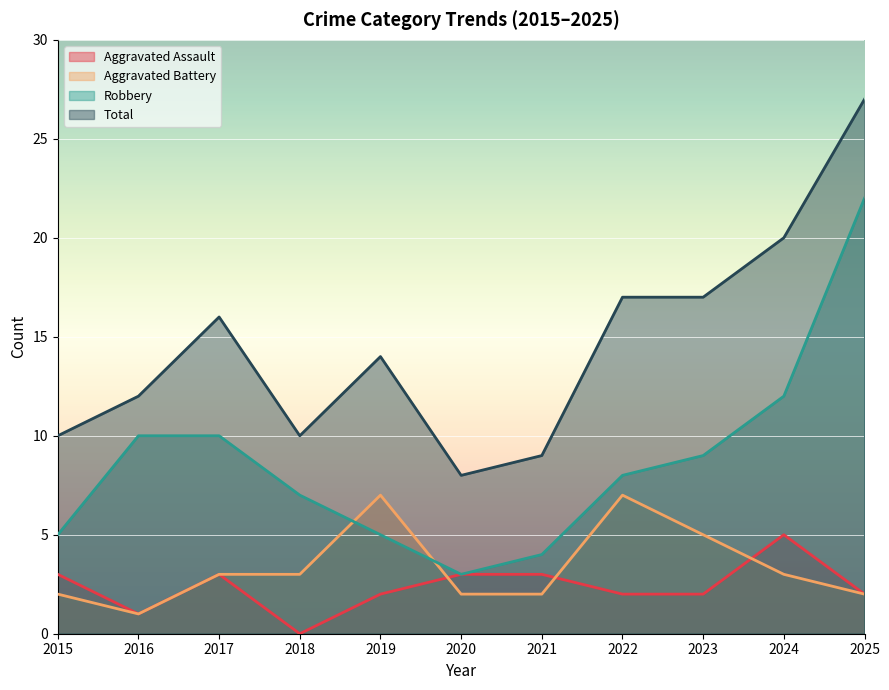

Reading right to left, extract all data points from this chart.

Aggravated Assault: 2025=2	2024=5	2023=2	2022=2	2021=3	2020=3	2019=2	2018=0	2017=3	2016=1	2015=3
Aggravated Battery: 2025=2	2024=3	2023=5	2022=7	2021=2	2020=2	2019=7	2018=3	2017=3	2016=1	2015=2
Robbery: 2025=22	2024=12	2023=9	2022=8	2021=4	2020=3	2019=5	2018=7	2017=10	2016=10	2015=5
Total: 2025=27	2024=20	2023=17	2022=17	2021=9	2020=8	2019=14	2018=10	2017=16	2016=12	2015=10